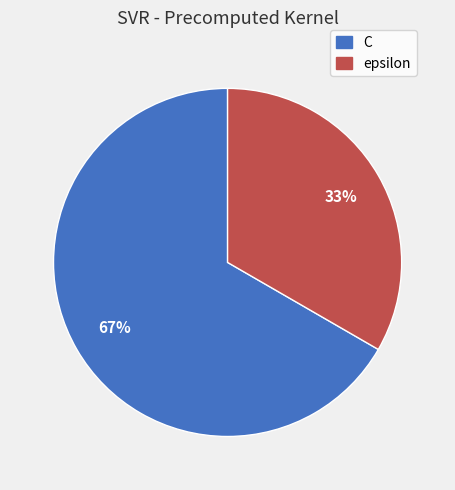

To the nearest percent, what is the average slice percentage?

50%